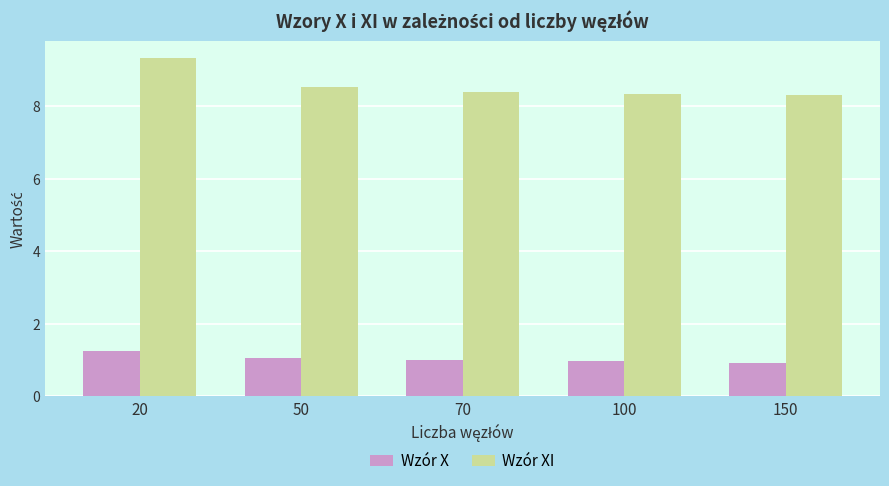

What is the greatest value displayed?

9.3